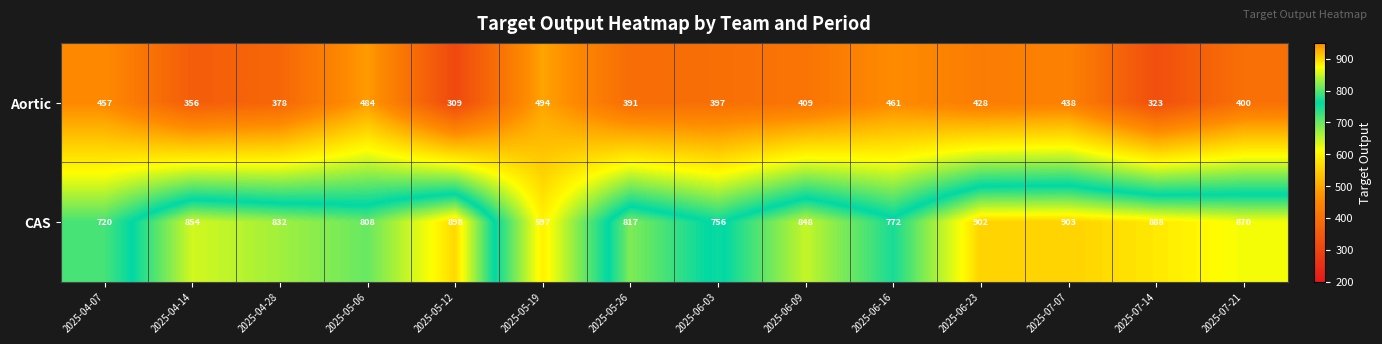

At which category does the chart reach its minimum across all series?

2025-05-12